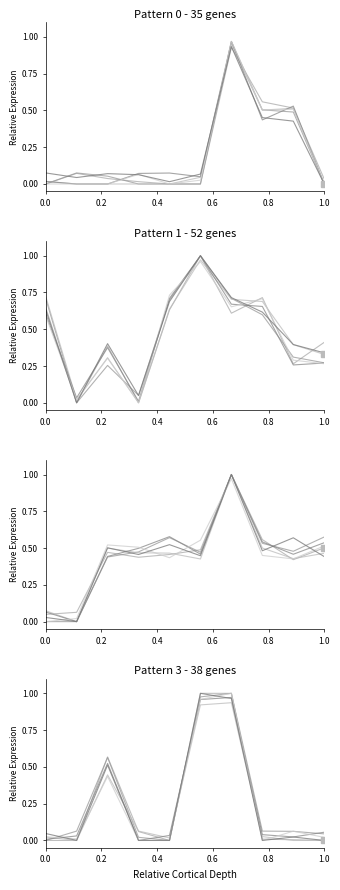

Reading left to right, list all the values displayed in this chart.

open: 0.0	0.0	0.0	0.0	0.0	0.0	1.0	0.5	0.5	0.0
high: 0.7	0.0	0.3	0.0	0.6	1.0	0.7	0.7	0.4	0.3
low: 0.0	0.0	0.5	0.5	0.5	0.4	1.0	0.5	0.6	0.4
close: 0.0	0.0	0.5	0.0	0.0	1.0	1.0	0.0	0.0	0.0